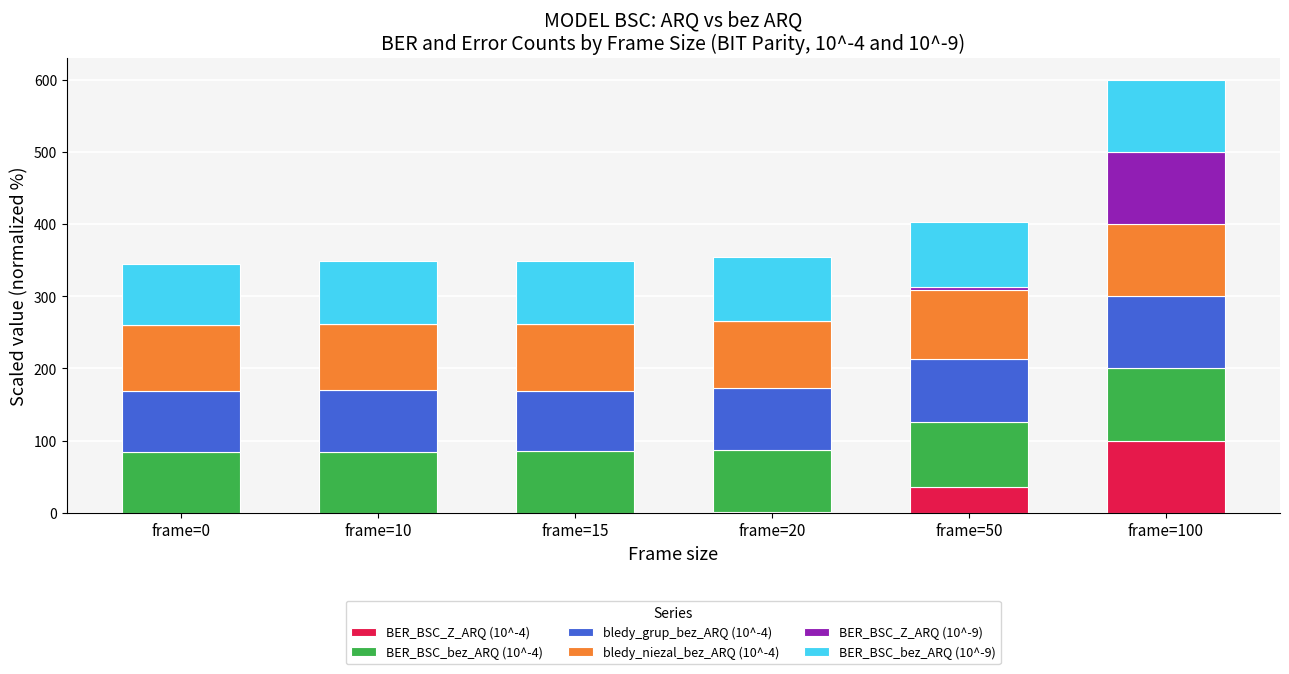

Which category has the highest value in the BER_BSC_Z_ARQ (10^-4) series?

frame=100